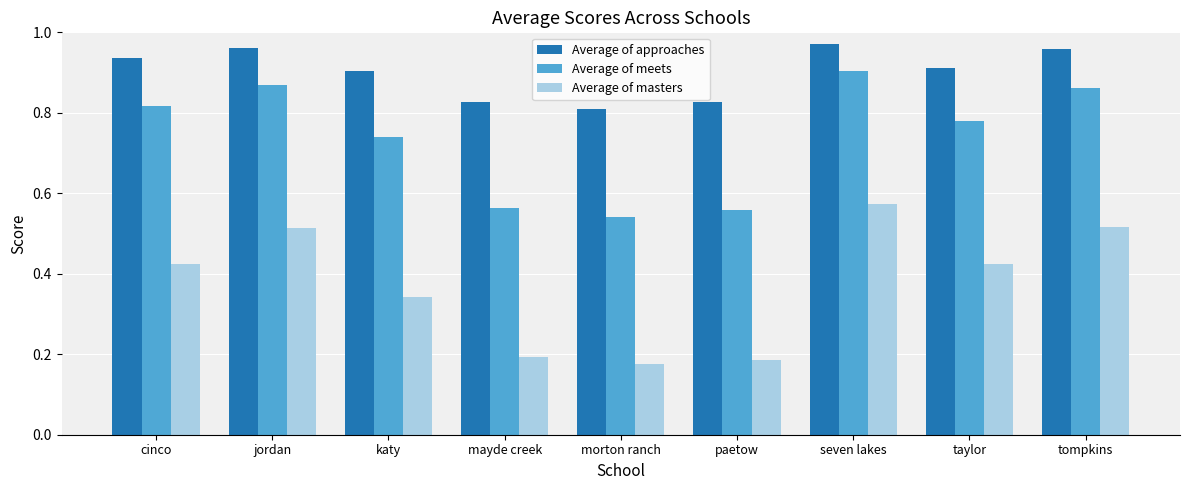

At taylor, list the series in order from smallest to largest.

Average of masters, Average of meets, Average of approaches